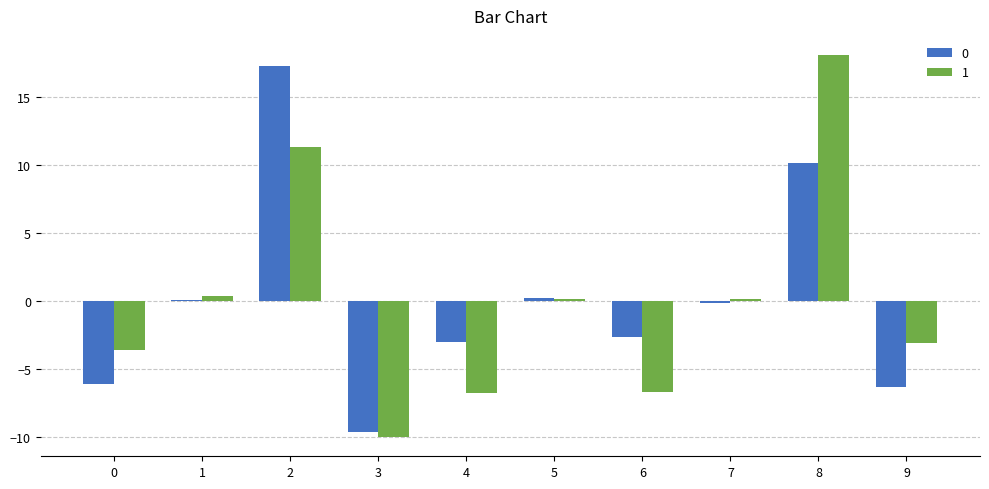

What is the spread (max minus min) of values at 3?

0.4